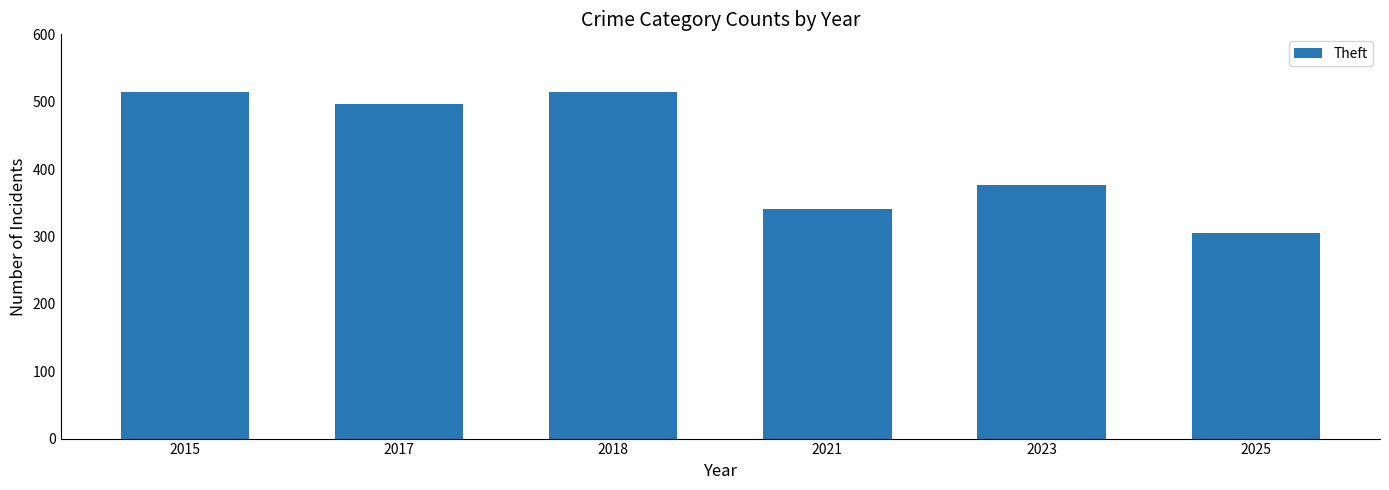

What is the smallest value displayed?

305